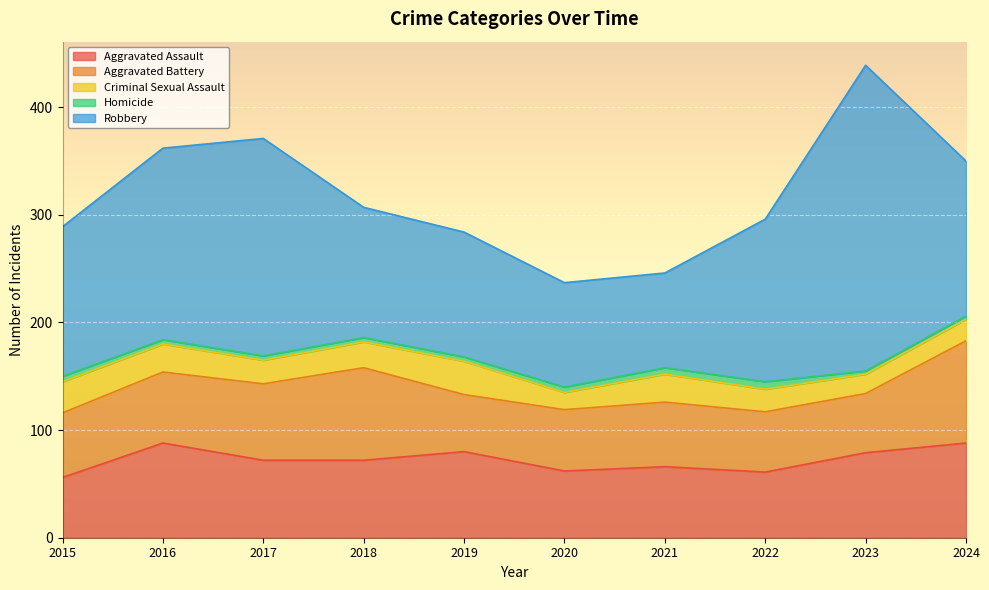

Reading right to left, extract all data points from this chart.

Aggravated Assault: 2024=88	2023=79	2022=61	2021=66	2020=62	2019=80	2018=72	2017=72	2016=88	2015=56
Aggravated Battery: 2024=95	2023=55	2022=56	2021=60	2020=57	2019=53	2018=86	2017=71	2016=66	2015=60
Criminal Sexual Assault: 2024=20	2023=18	2022=21	2021=26	2020=16	2019=31	2018=24	2017=22	2016=26	2015=29
Homicide: 2024=3	2023=3	2022=7	2021=6	2020=5	2019=4	2018=4	2017=4	2016=4	2015=5
Robbery: 2024=144	2023=284	2022=151	2021=88	2020=97	2019=116	2018=121	2017=202	2016=178	2015=139